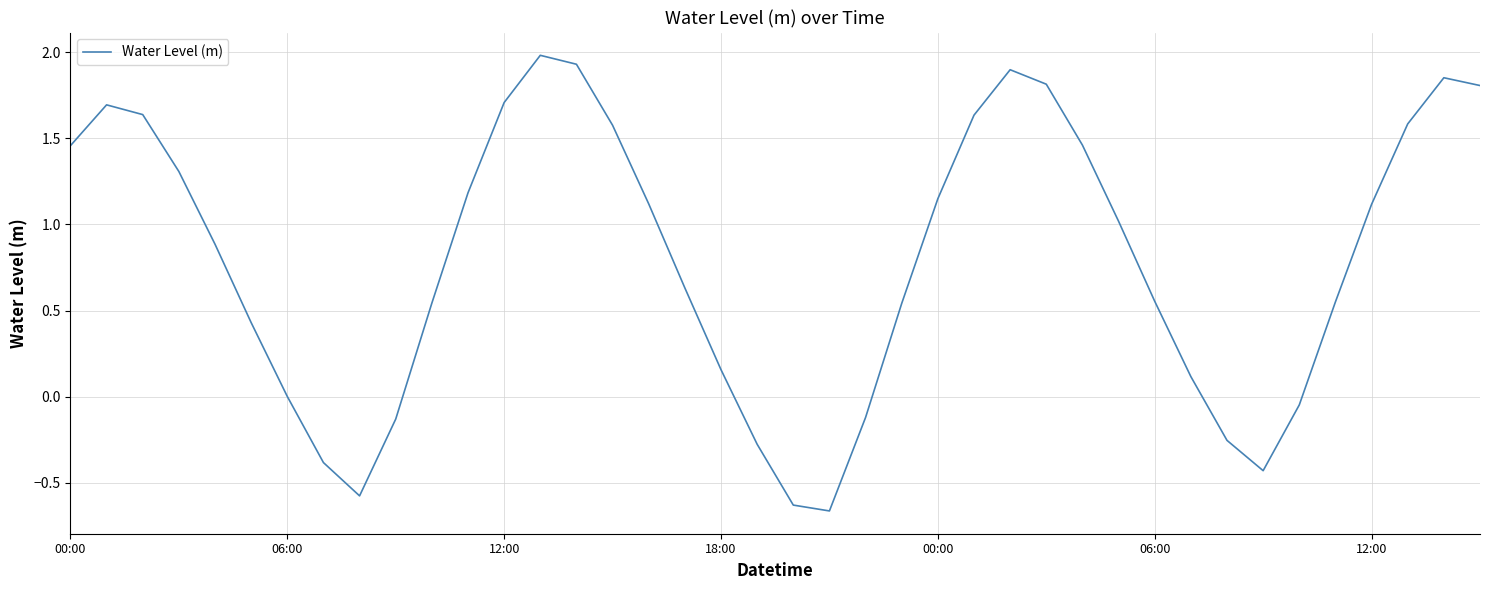

What is the difference between the maximum and minimum values?

2.6